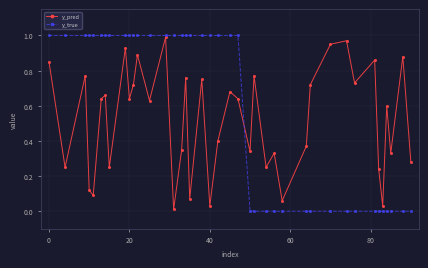

List the series in order of their overall mean, highest first.

y_true, y_pred